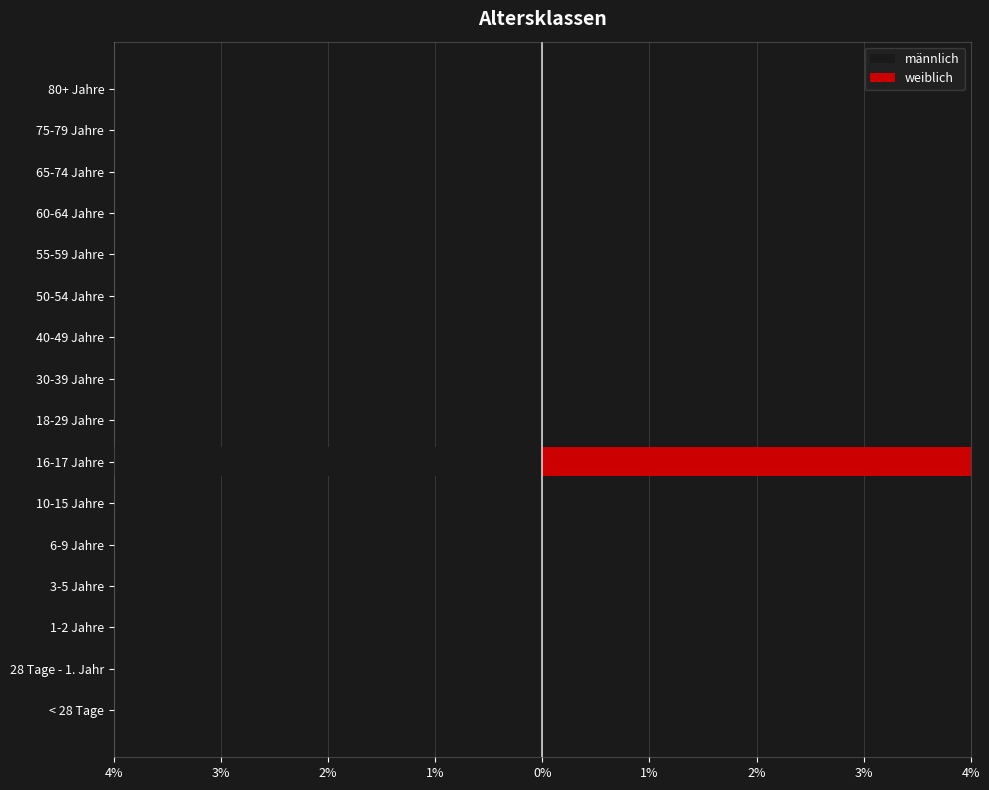

Which series has the largest total across all categories?

weiblich